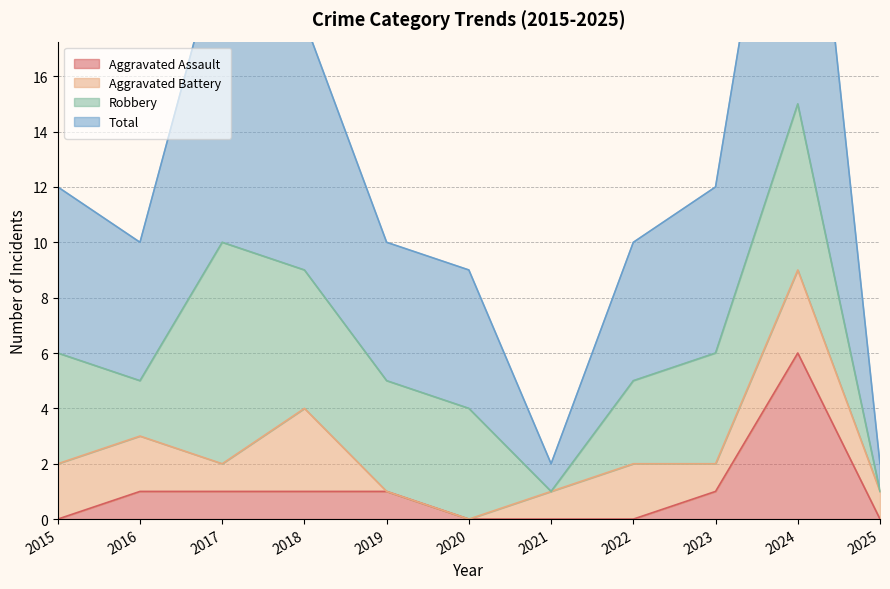

The value of Aggravated Assault at 2022 is 2. True or false?

False